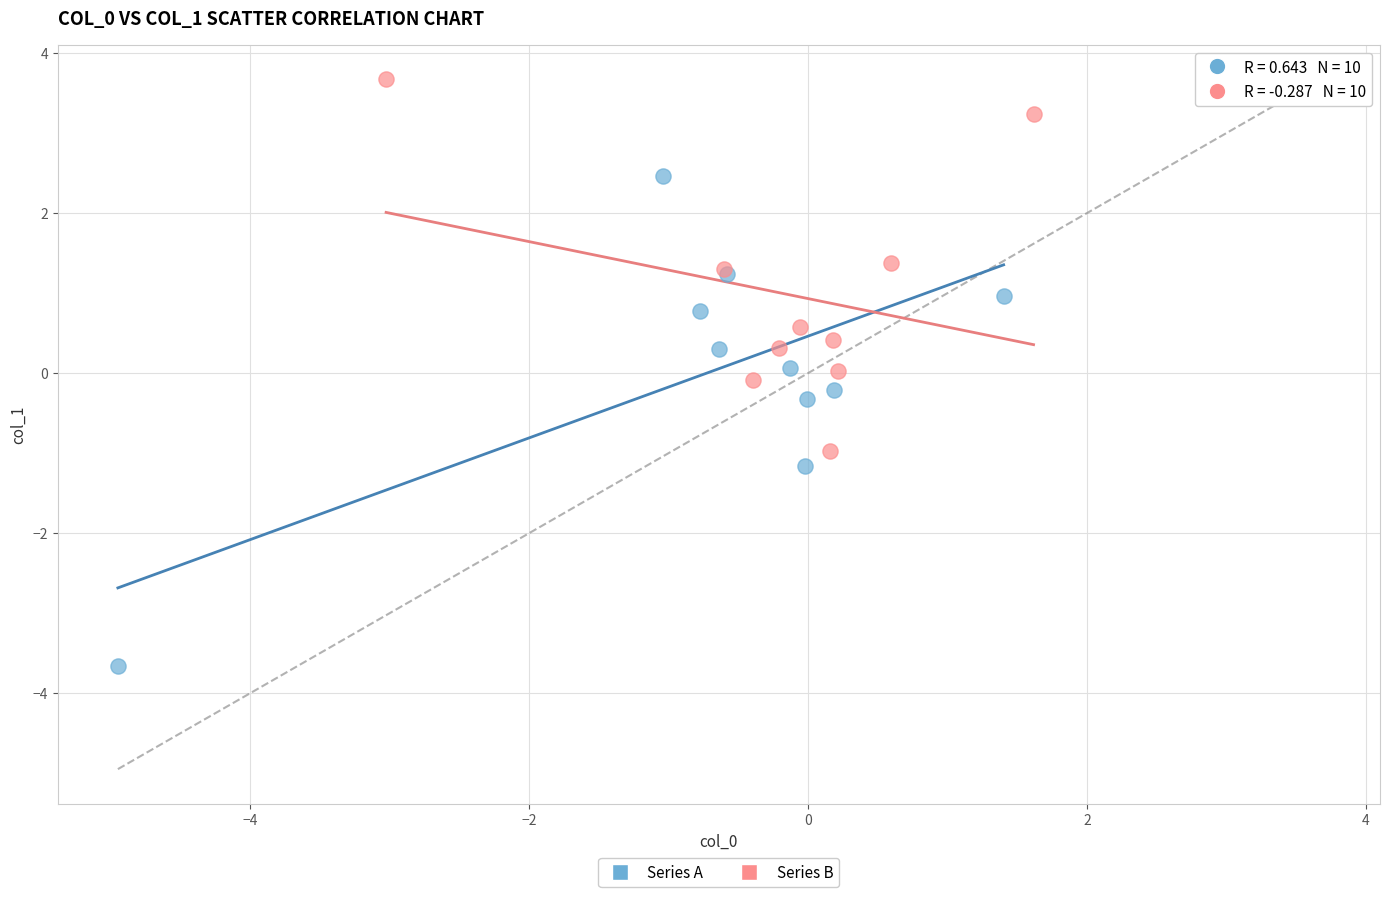

Which series has the widest spread of Y values?

Series A